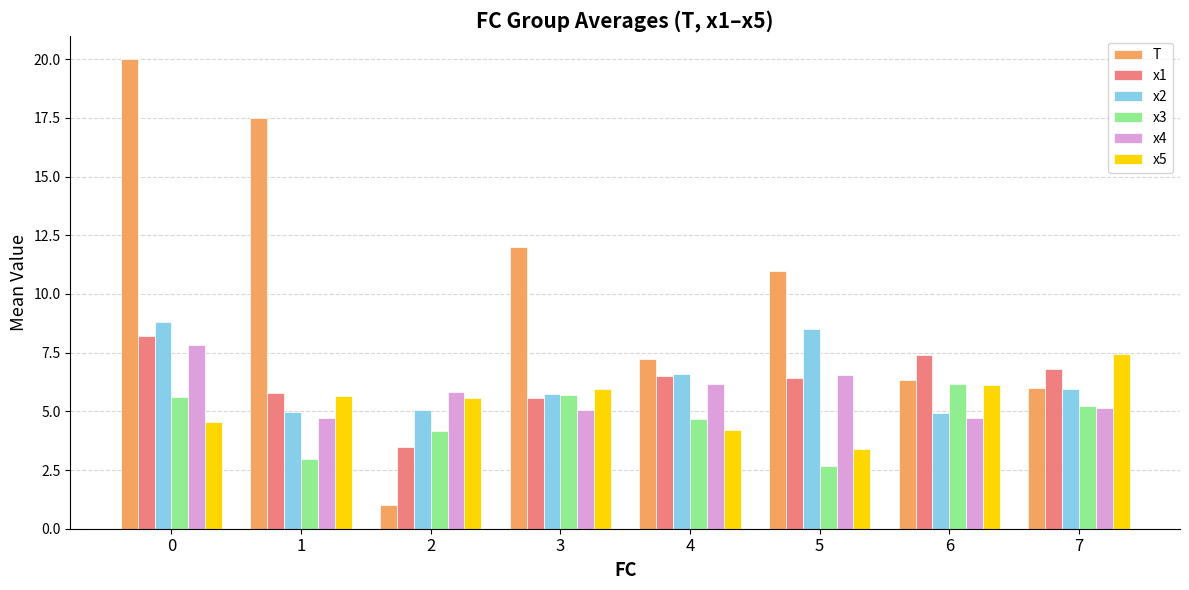

What is the approximate value of x4 at 0?

7.8